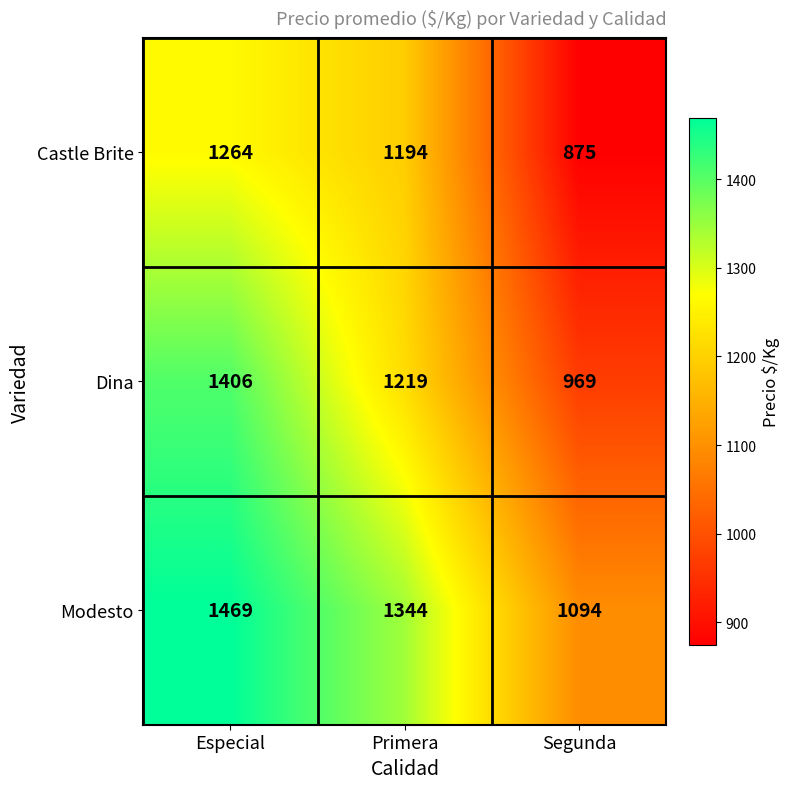

Where is Modesto nearest to the value 1281?

Primera